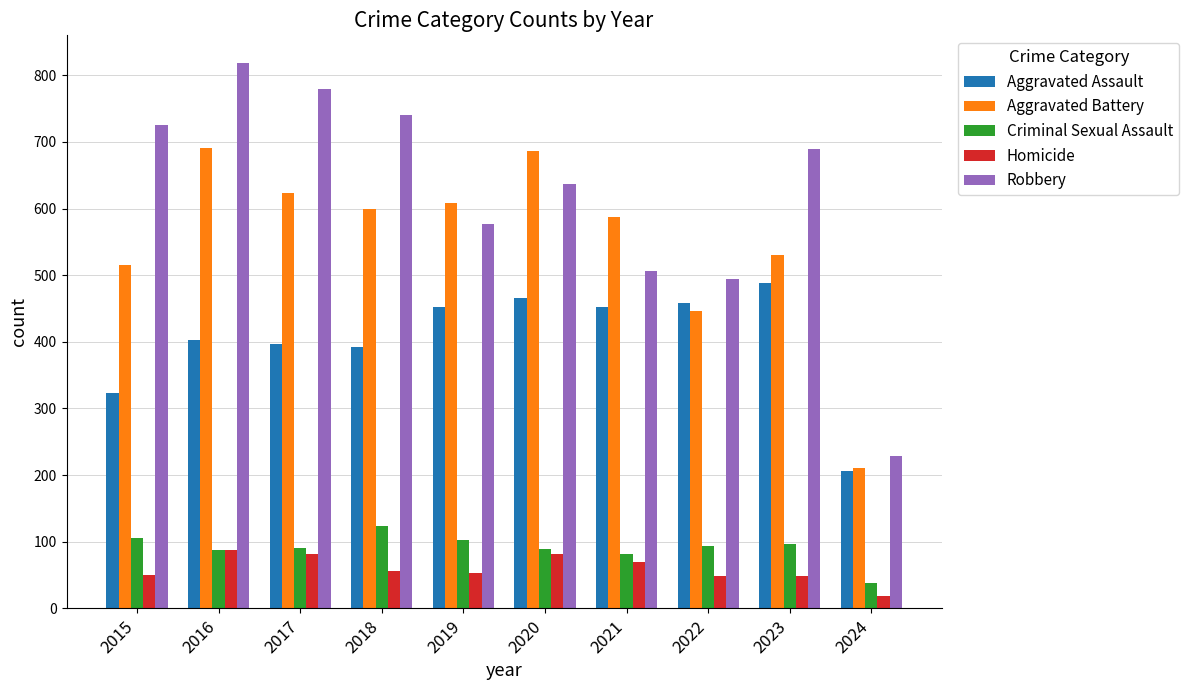

How many series are shown in this chart?

5